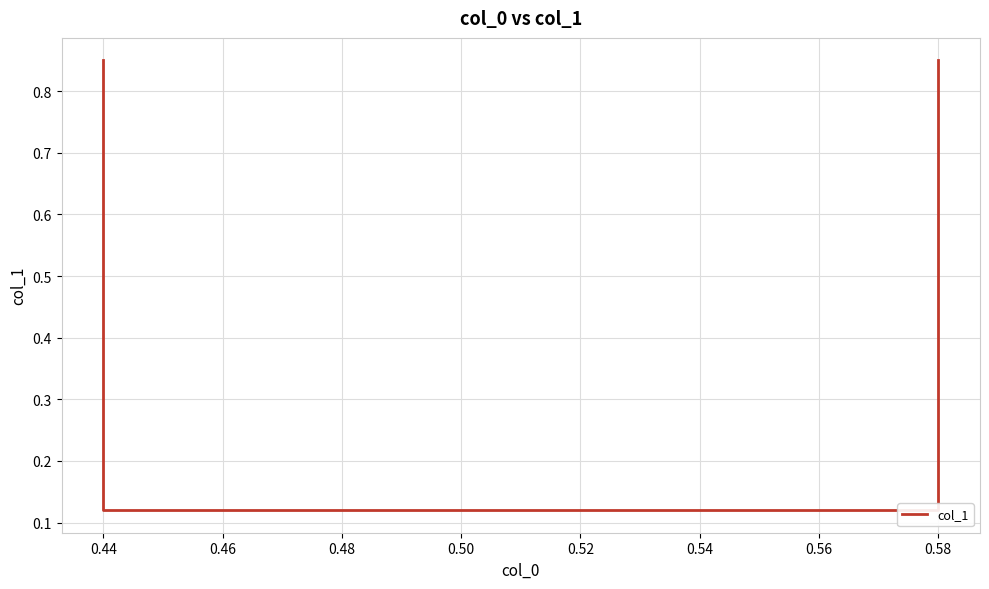

What is the average value?

0.5